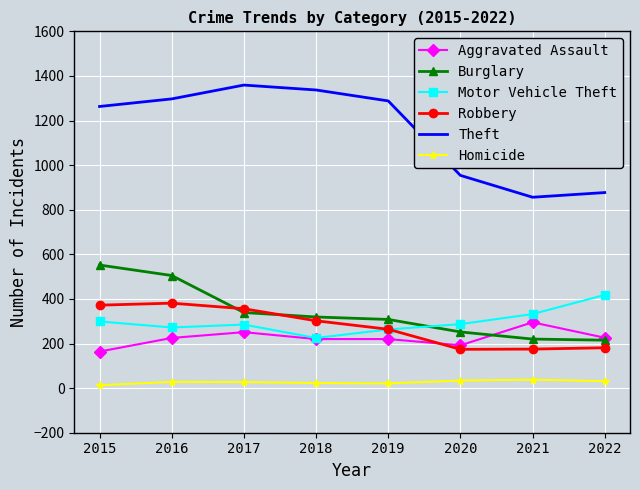

What is the greatest value displayed?

1359